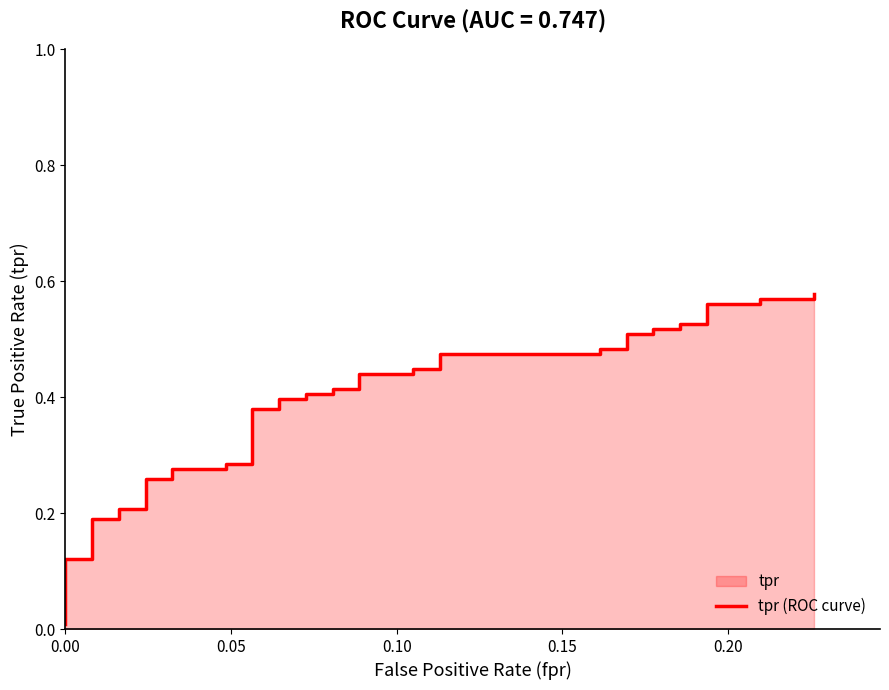

What is the label of the 37th point from the right?

0.15